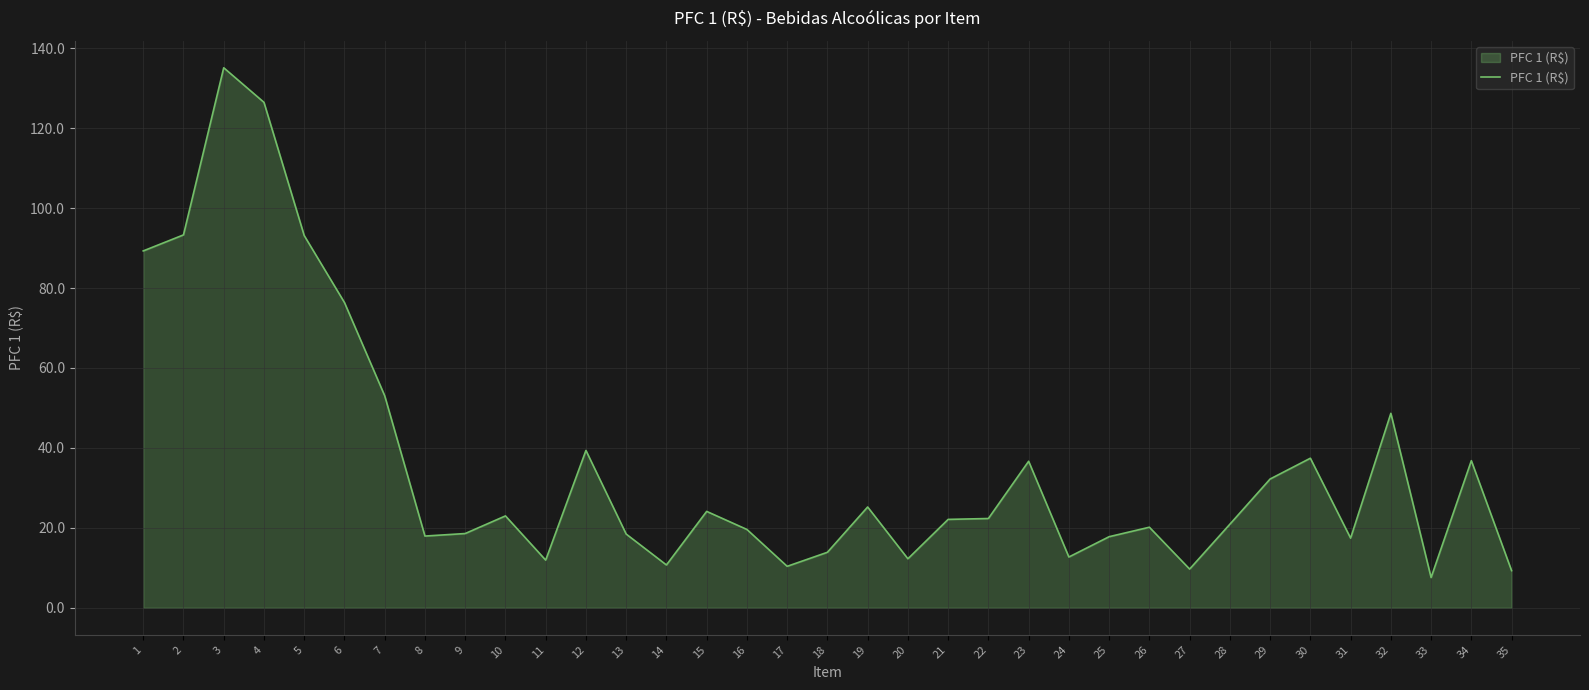

What is the difference between the maximum and minimum values?

127.5